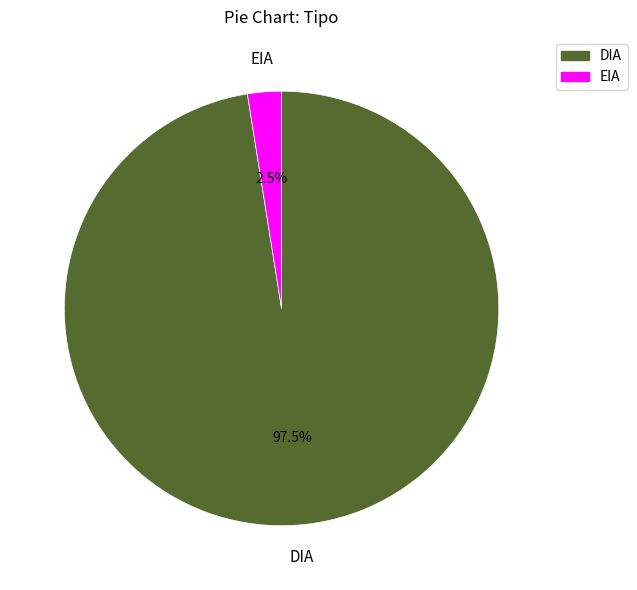

Does any single category account for the majority?

Yes